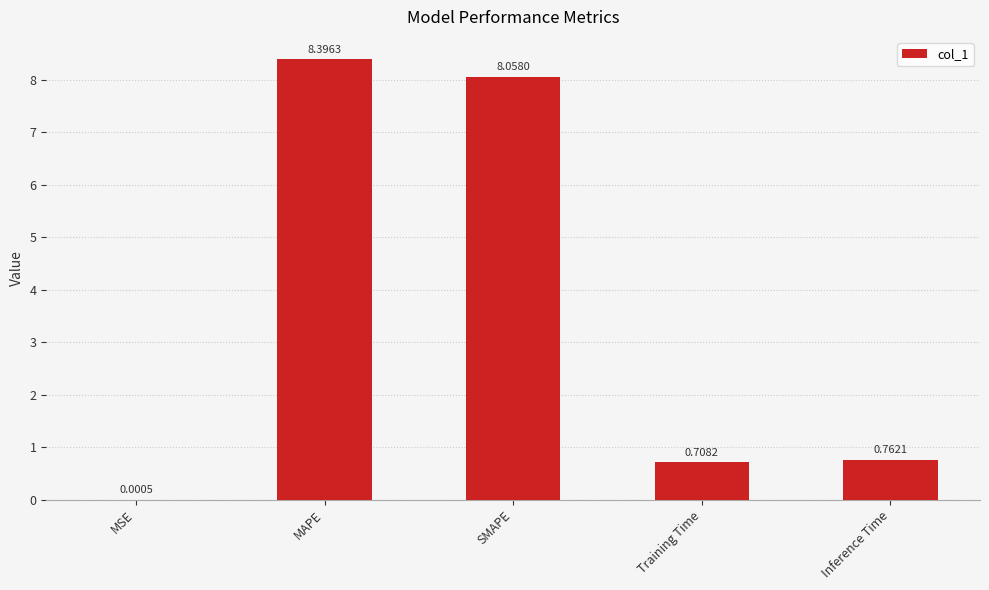

What is the sum of the values at MAPE and Inference Time?

9.2